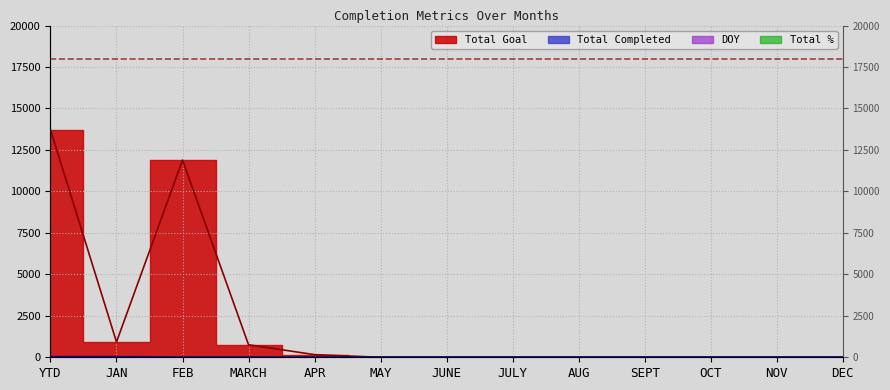

Is this an area chart (filled region under the line)?

No